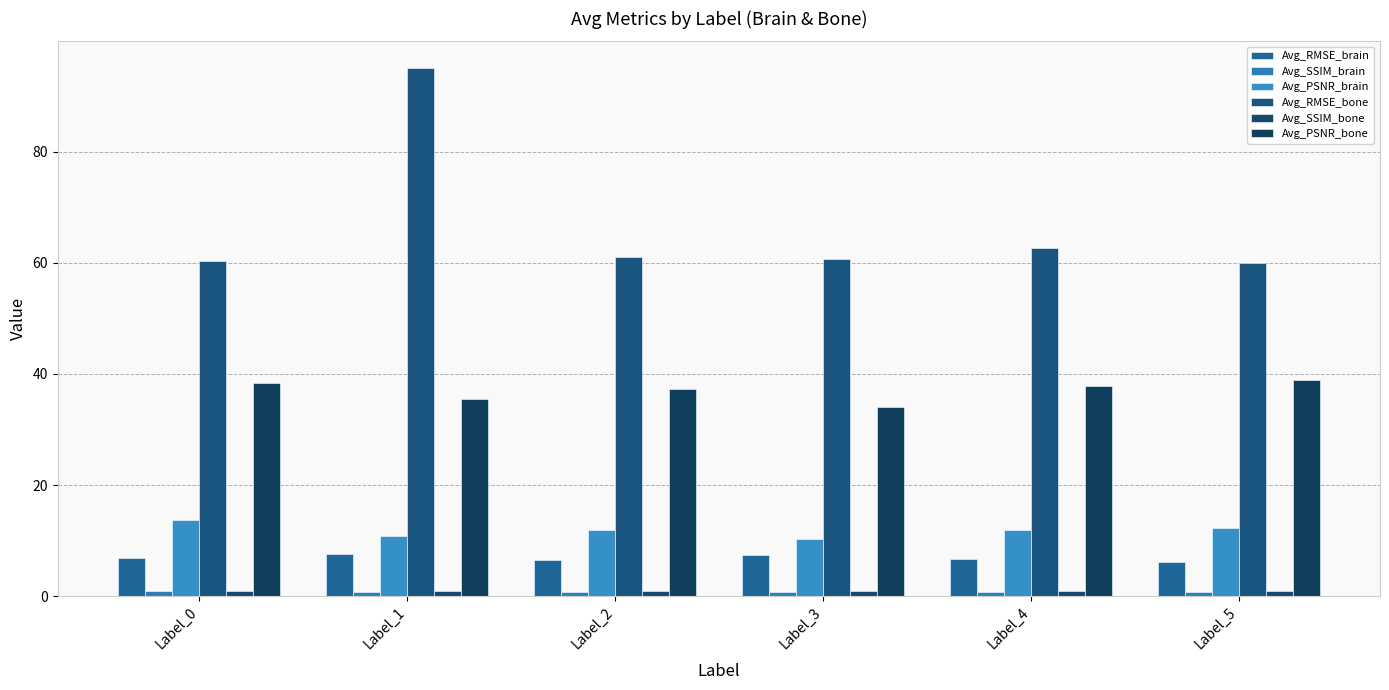

What is the sum of the Avg_PSNR_brain values at Label_0 and Label_5?

26.0